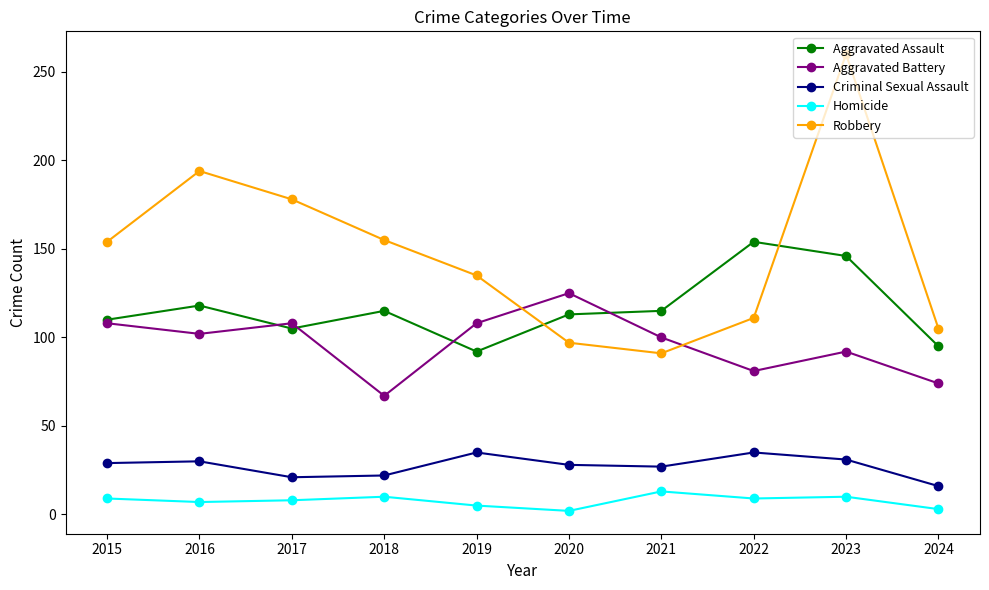

What is the sum of all Homicide values?

76